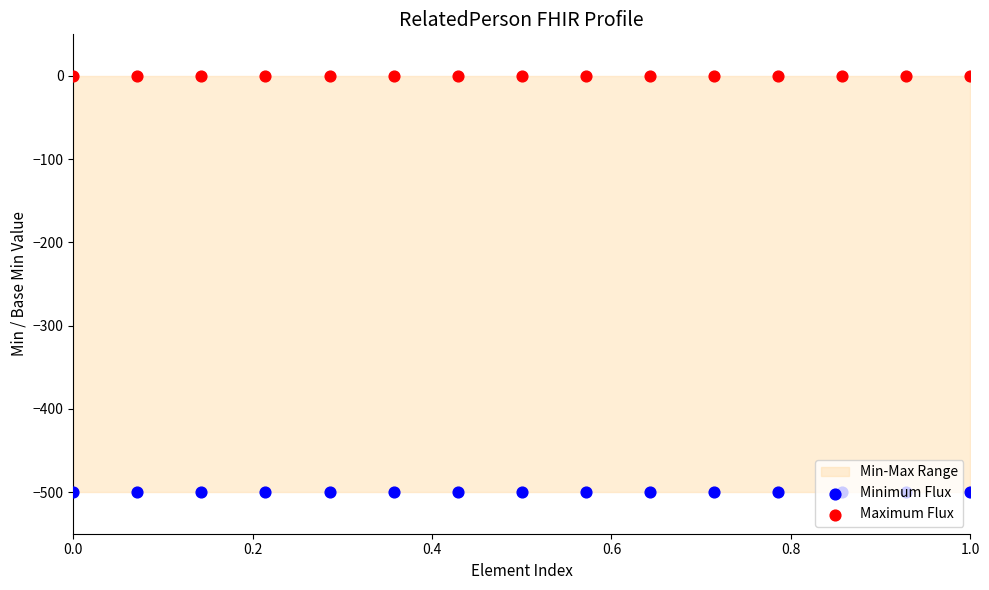

Which series has the widest spread of Y values?

Minimum Flux